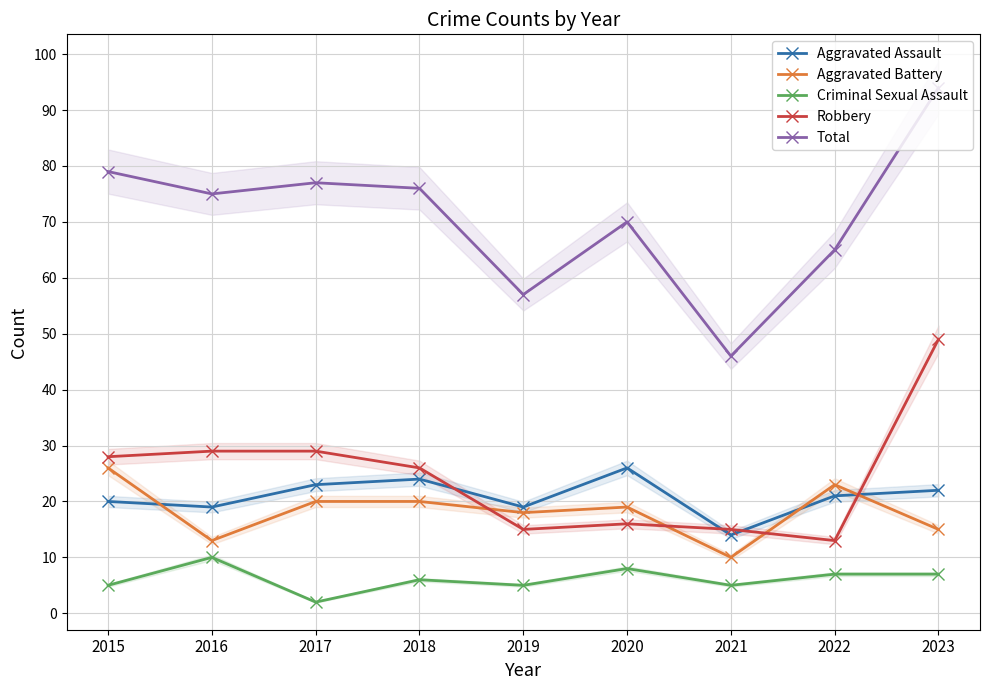

What is the maximum value shown in the chart?

94